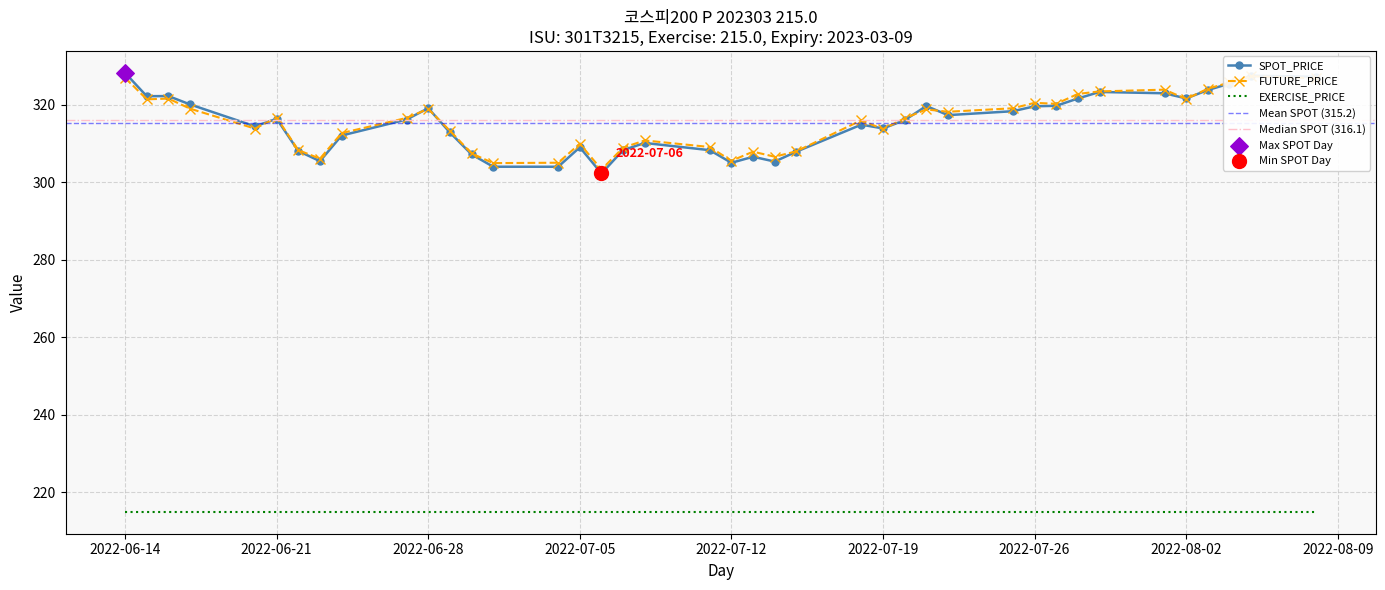

What is the maximum value for EXERCISE_PRICE?

215.0